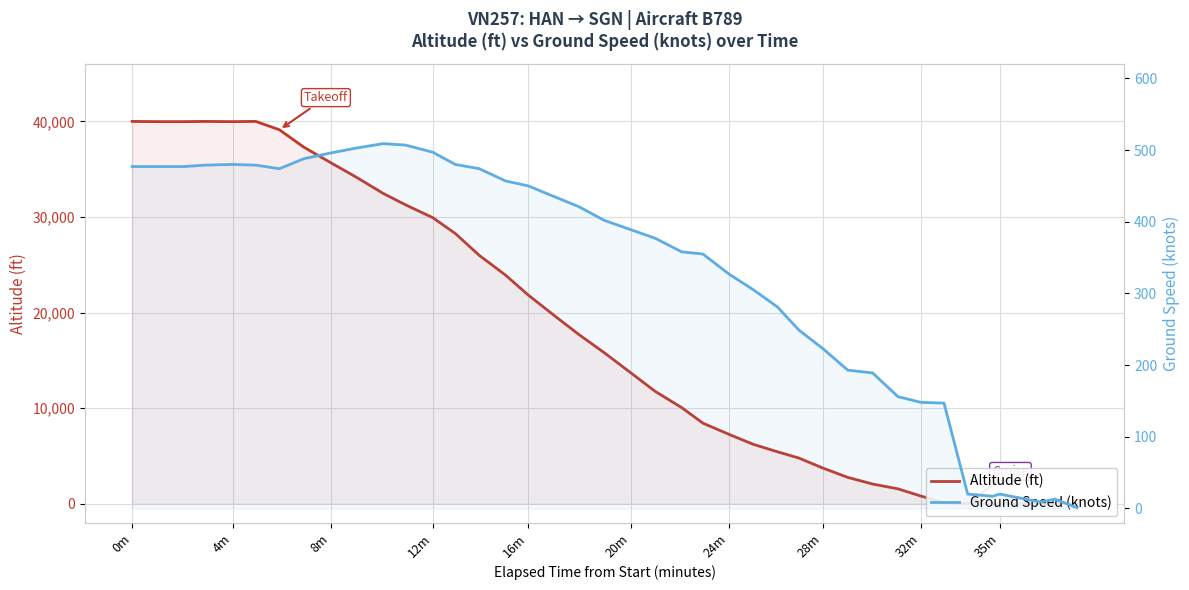

How many intersections are there between Altitude (ft) and Ground Speed (knots)?

1